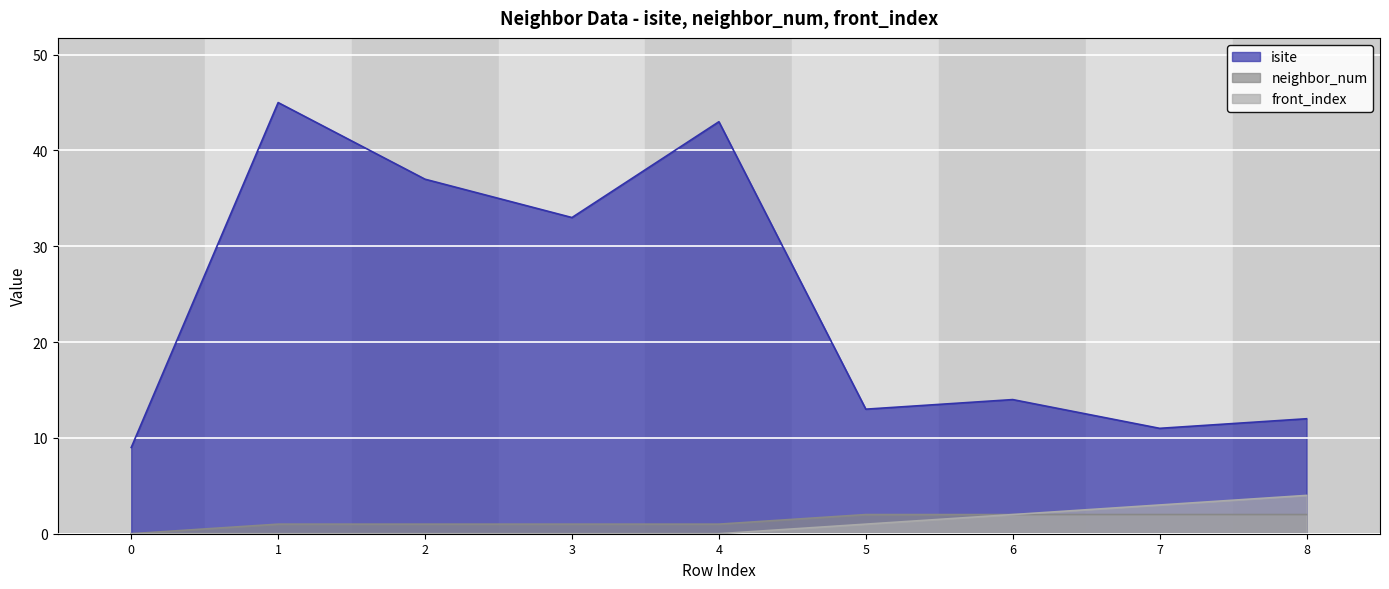

What are all the series names shown in the legend?

isite, neighbor_num, front_index